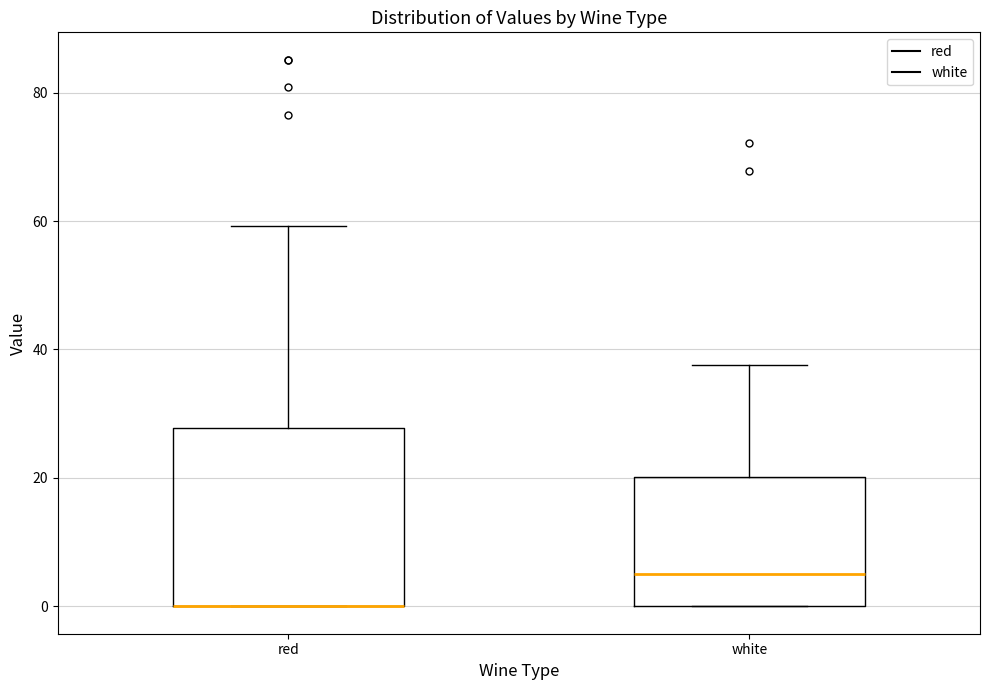

Reading left to right, read every box against the y-axis: the position of its median line, the range the box covers, and the ends of its whiskers. The values are not printed on the chart, so give them approximately, as read against the axis.

red: median 0 (drawn on the box's lower edge), box 0 to 28, whiskers 0 to 60
white: median 6, box 0 to 20, whiskers 0 to 38